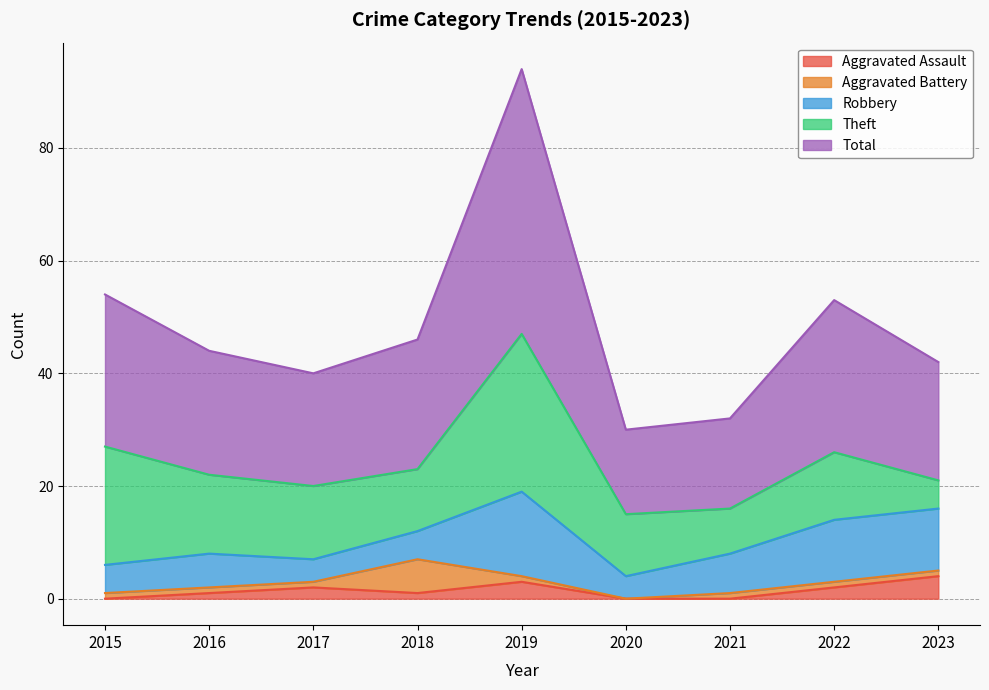

List the series in order of their peak value, highest first.

Total, Theft, Robbery, Aggravated Battery, Aggravated Assault